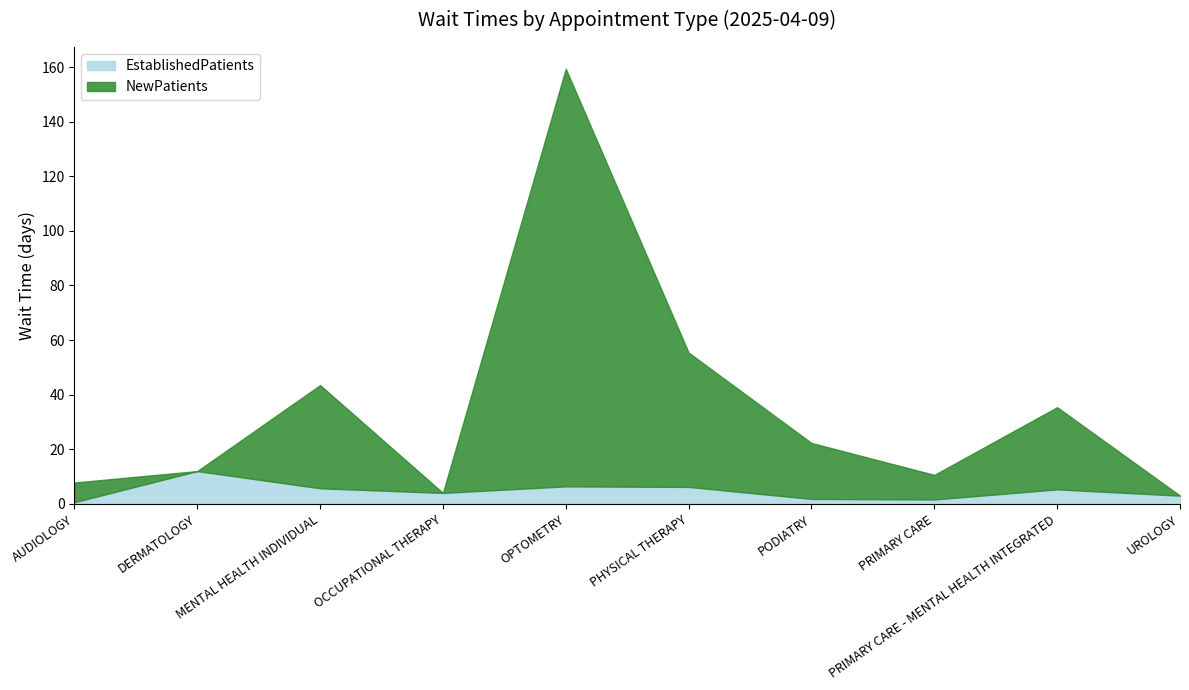

Is it true that NewPatients equals 5.1 at PRIMARY CARE?

False